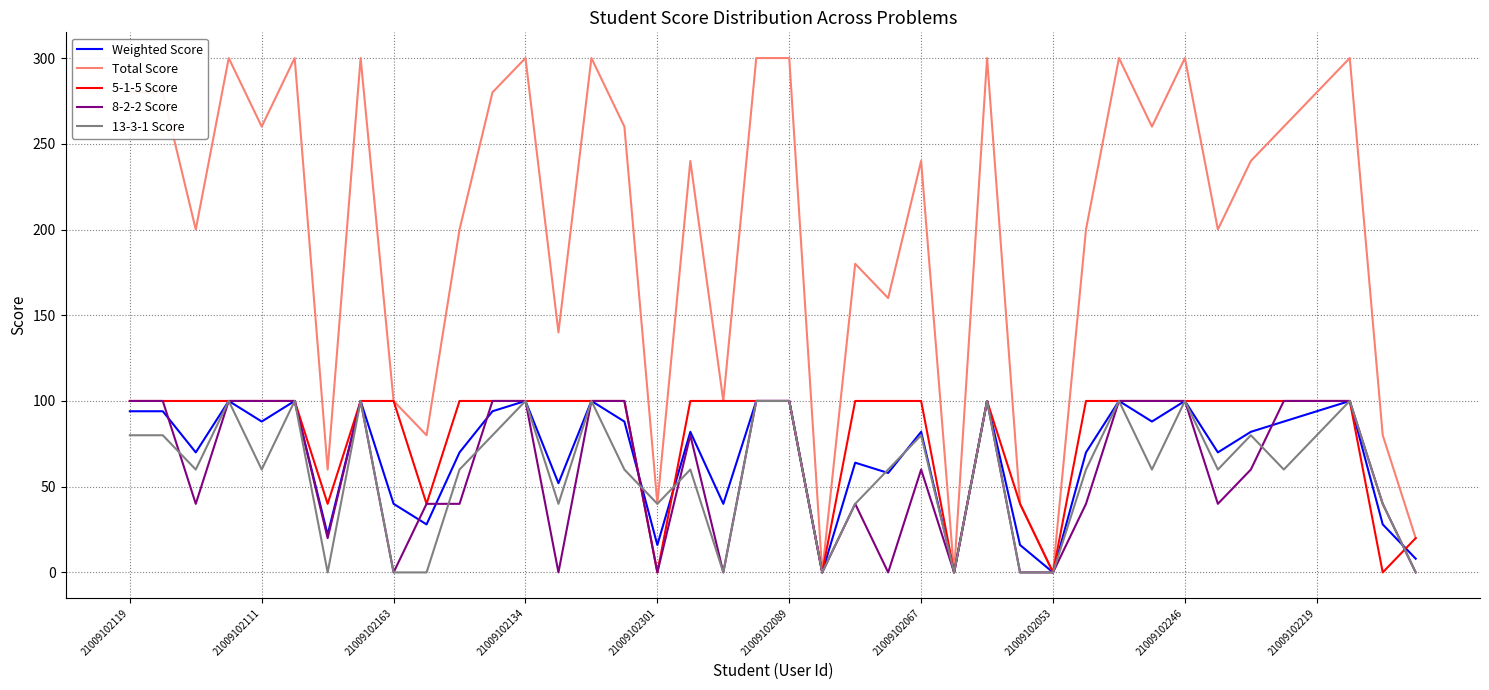

Which series has the widest spread of values?

Total Score